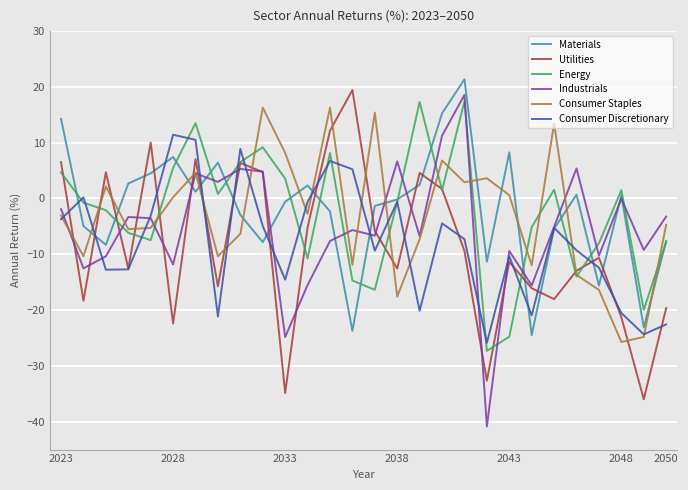

What is the lowest value of the Consumer Staples series?

-25.7